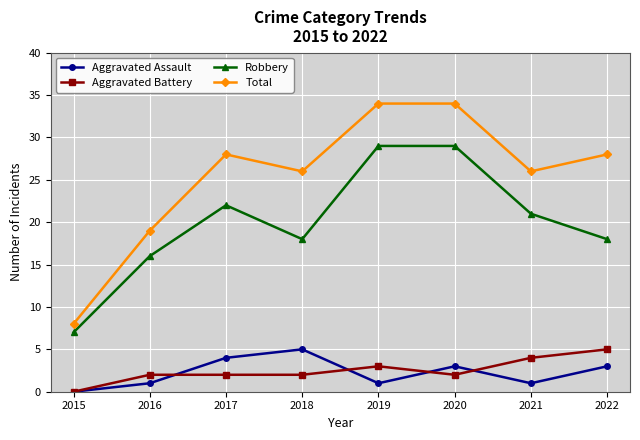

What is the total value across all series at 2022?

54